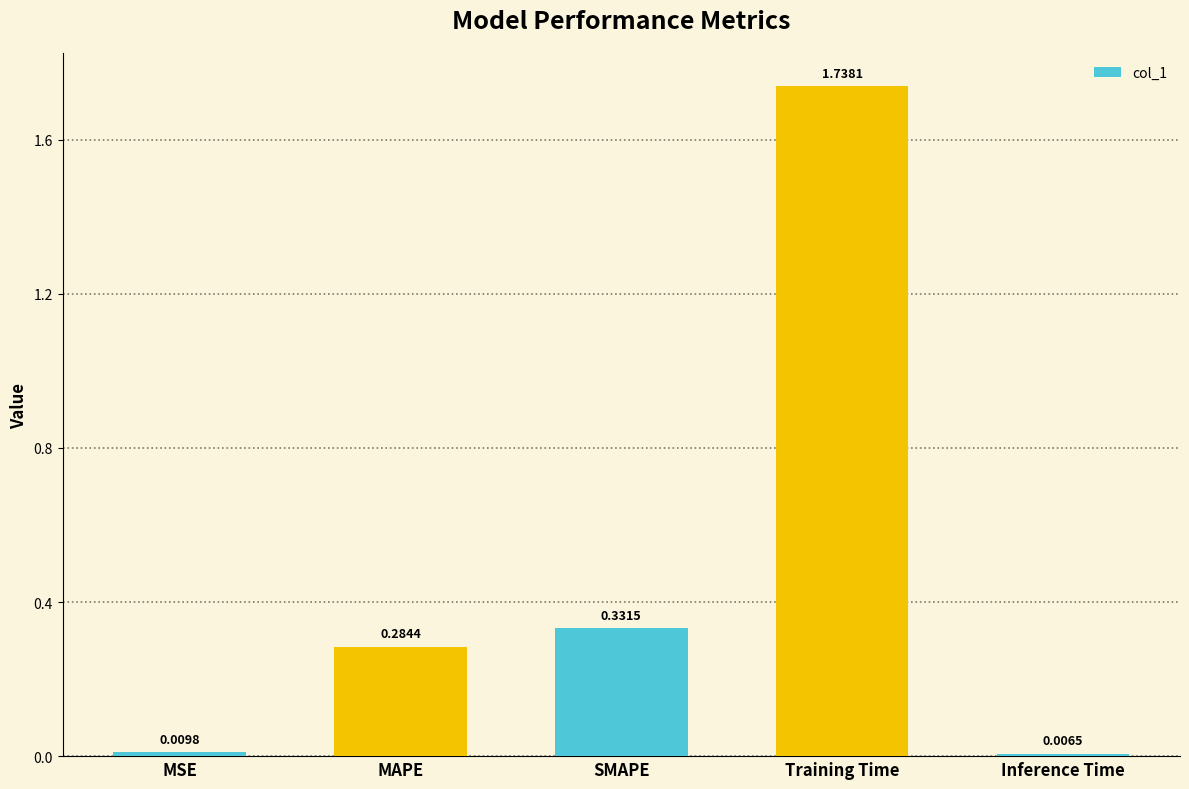

What is the sum of all values?

2.4